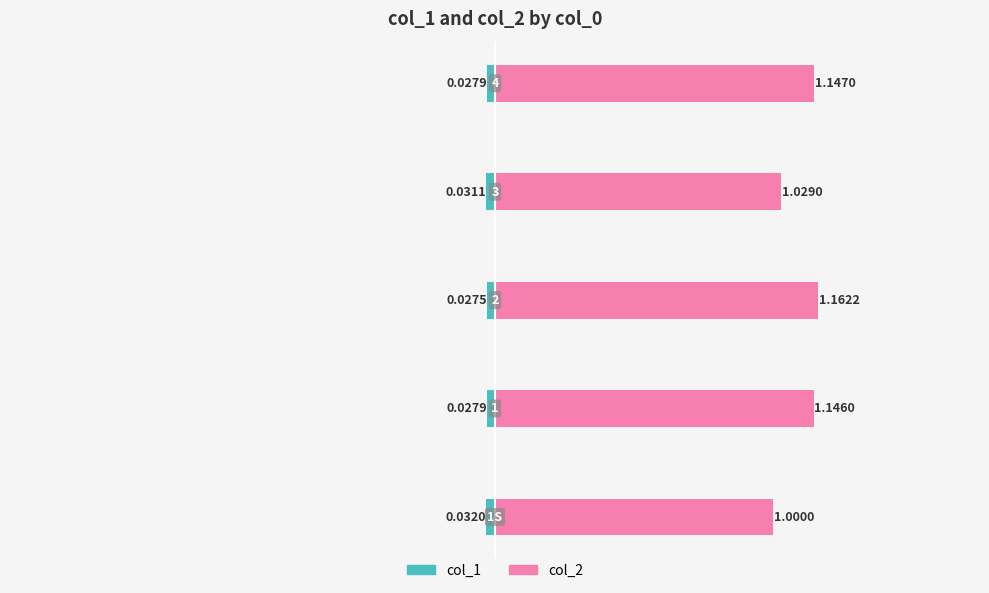

Reading right to left, transcribe all the data shown in this chart.

col_1: -0.0	-0.0	-0.0	-0.0	-0.0
col_2: 1.1	1.0	1.2	1.1	1.0